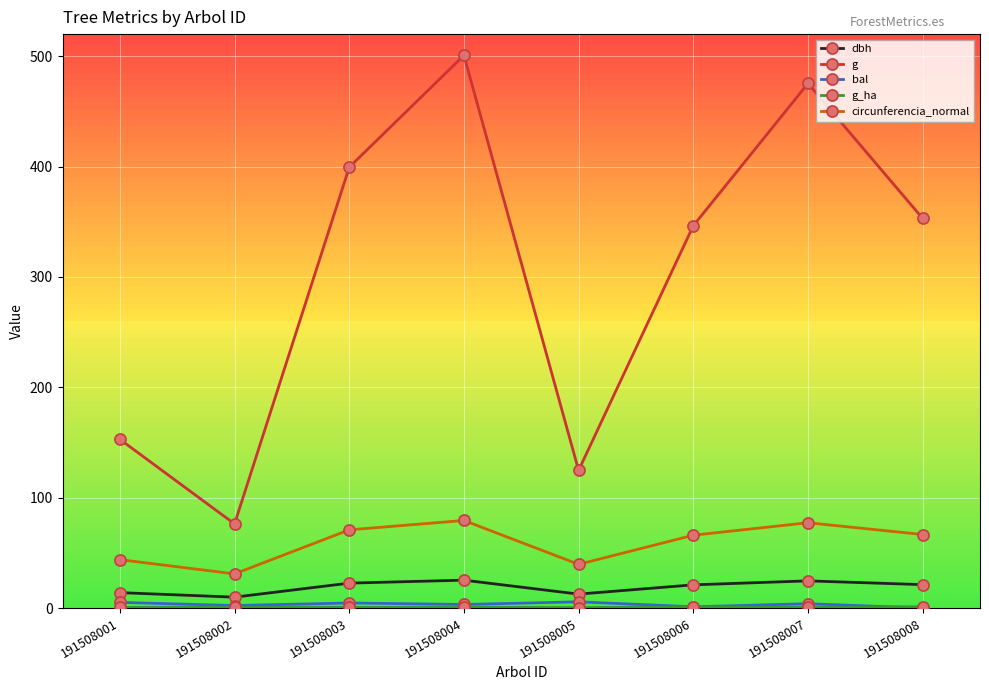

Does the chart display data point markers on the line(s)?

Yes